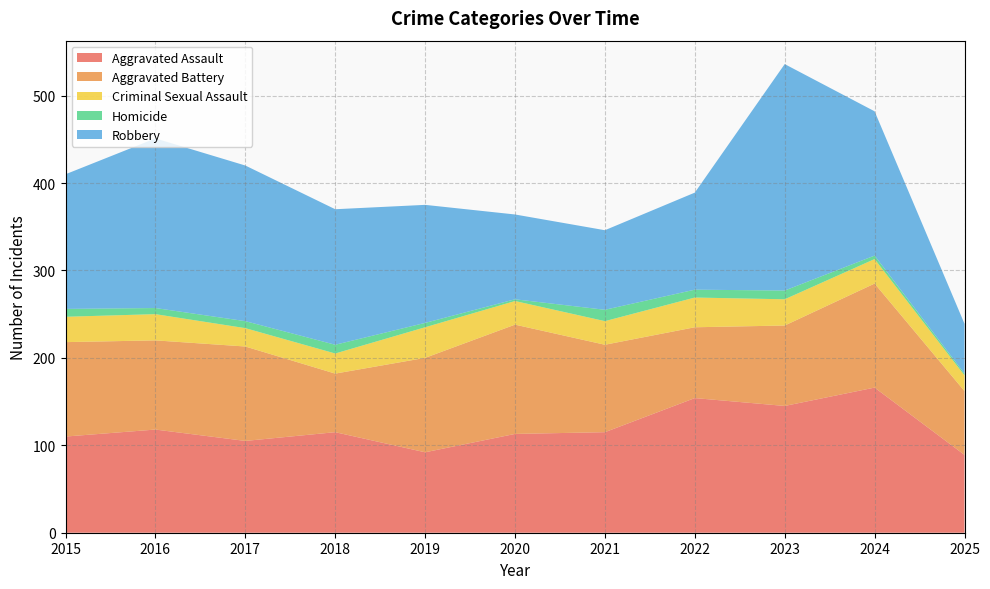

Reading right to left, transcribe all the data shown in this chart.

Aggravated Assault: 89	166	145	154	115	113	92	115	105	118	110
Aggravated Battery: 73	119	92	81	100	125	108	67	108	102	108
Criminal Sexual Assault: 18	28	30	34	27	27	35	23	21	30	29
Homicide: 2	4	10	9	13	2	5	10	8	7	9
Robbery: 57	165	259	111	91	97	135	155	178	194	154